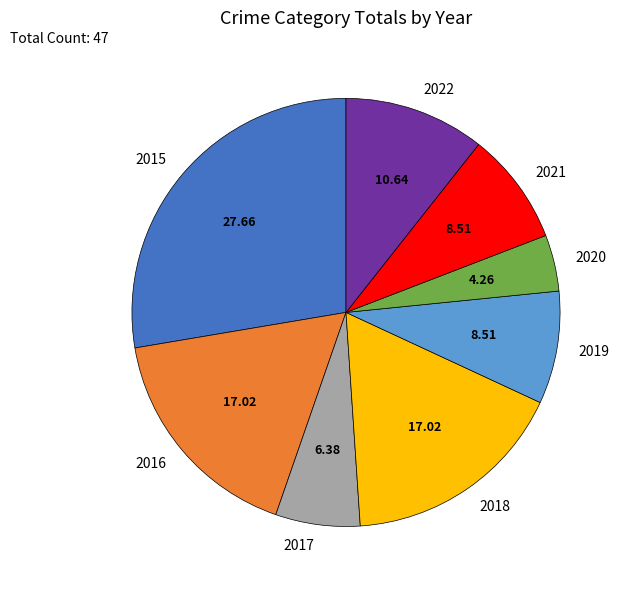

True or false: 2017 accounts for 6% of the total.

True